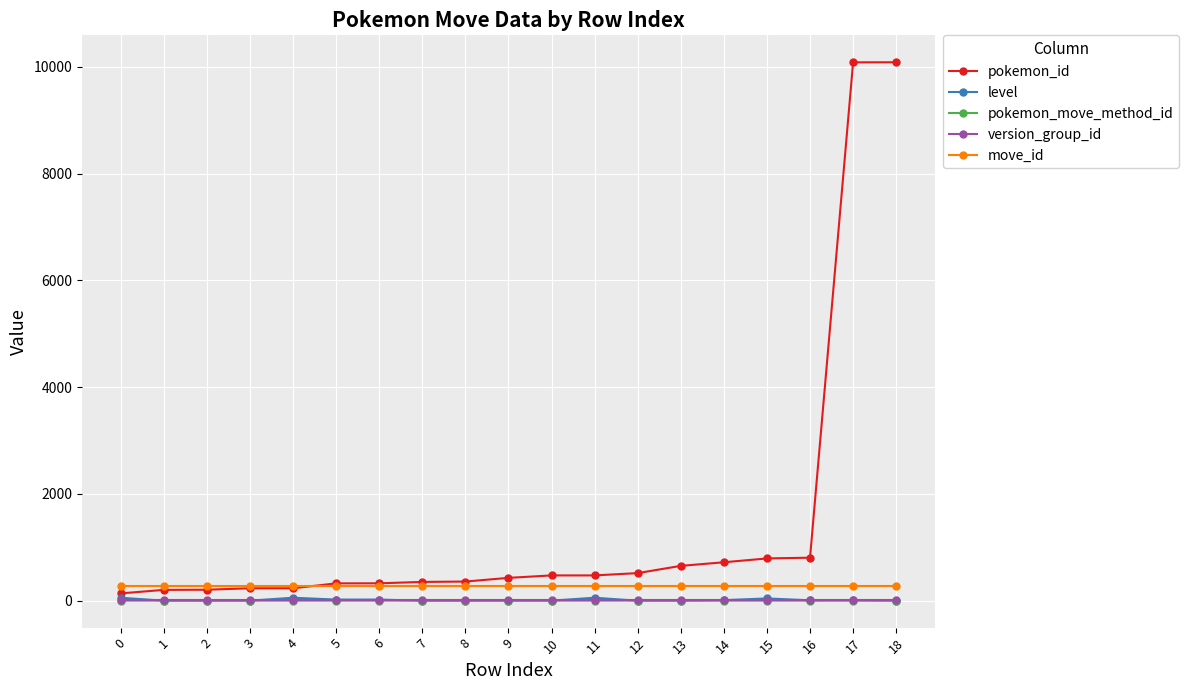

True or false: move_id and version_group_id intersect in this chart.

False